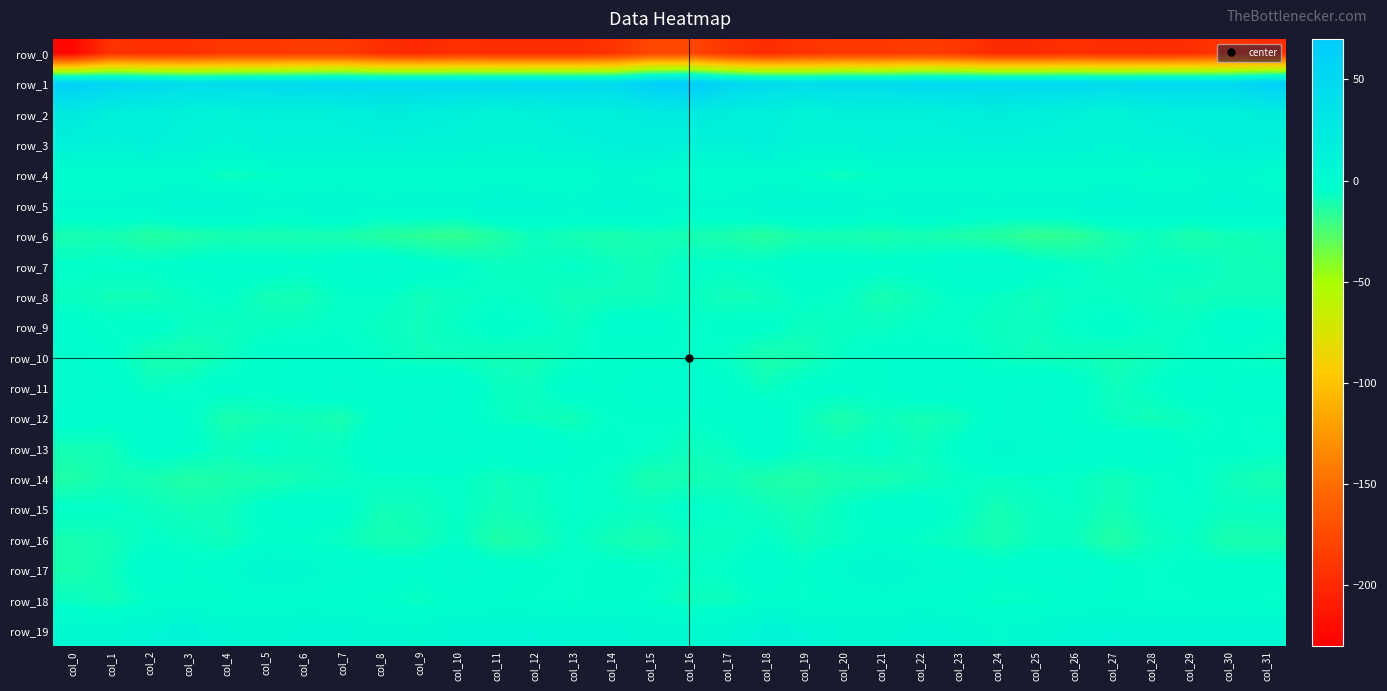

True or false: row_4 has a value of -1.1 at col_29.

False